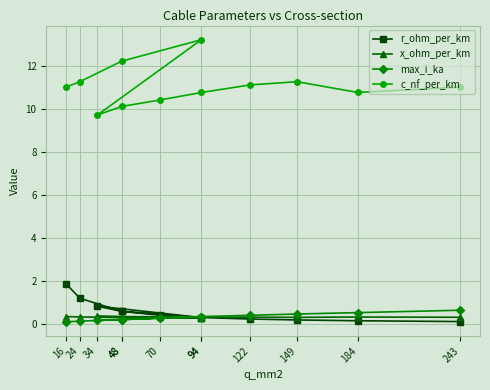

Which category has the highest value across all series?

94